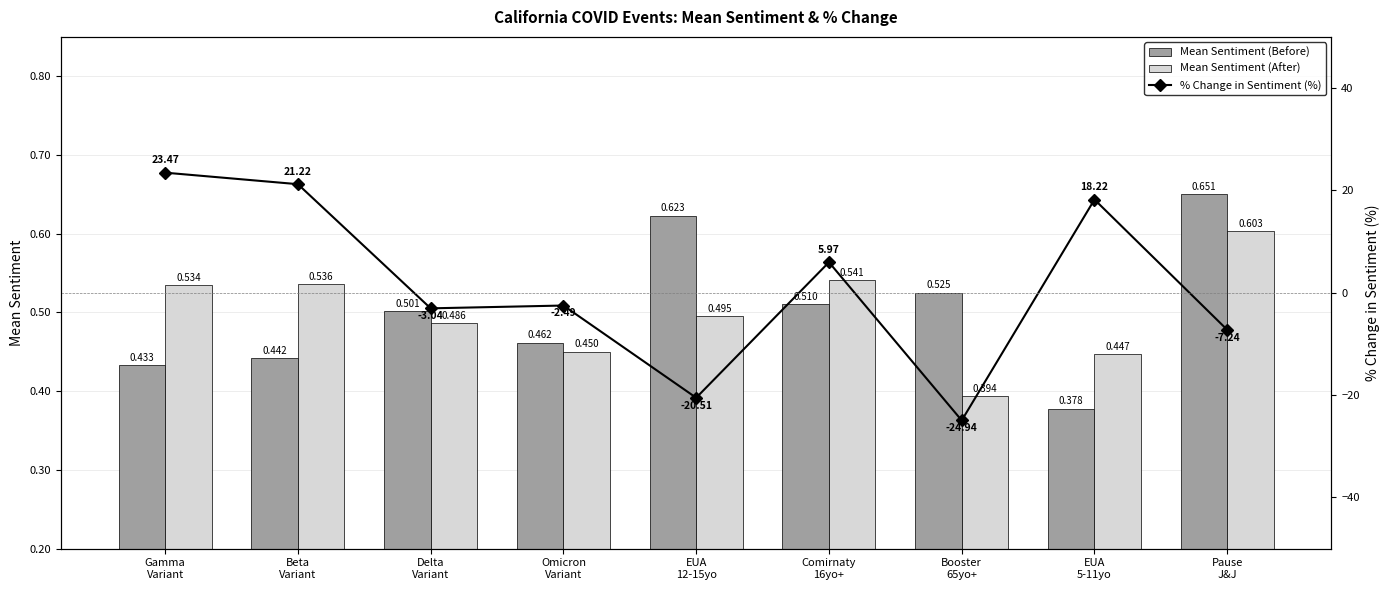

True or false: Mean Sentiment (After) has a value of 0.7 at EUA
5-11yo.

False